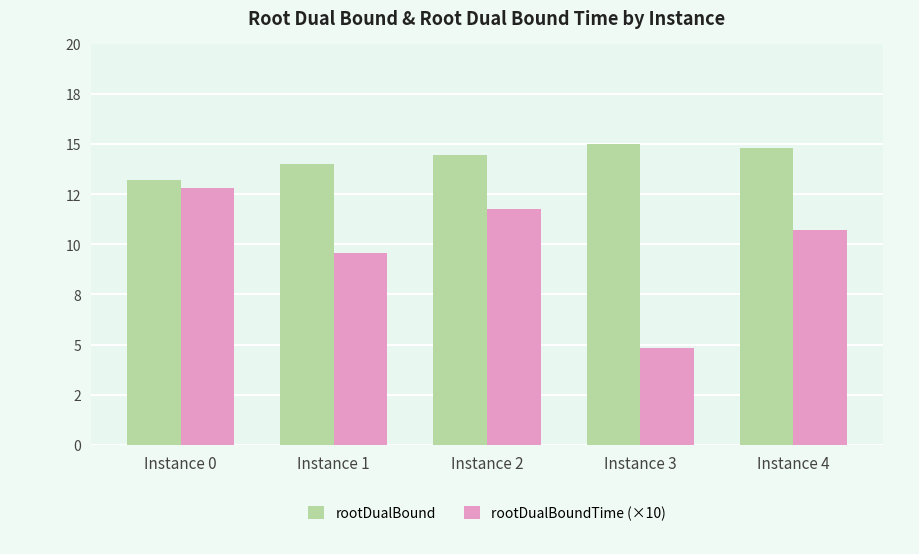

At which label is rootDualBoundTime (×10) closest to 8?

Instance 1